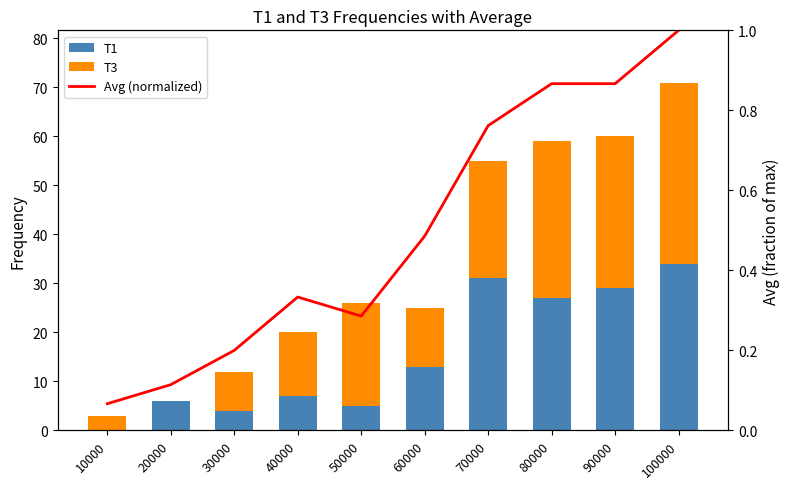

Which series has the largest total across all categories?

T3